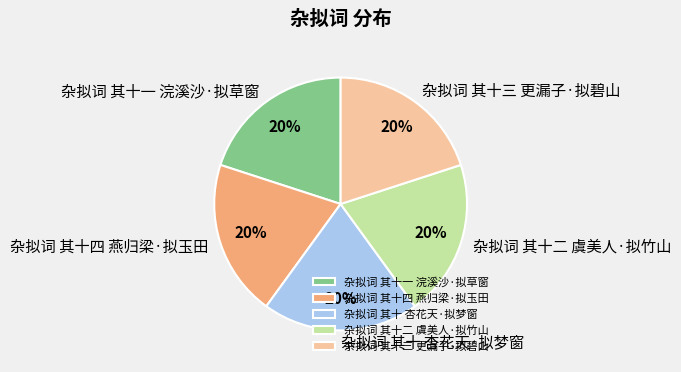

Approximately how many times larger is the value at 杂拟词 其十四 燕归梁·拟玉田 compared to 杂拟词 其十二 虞美人·拟竹山?

1.0